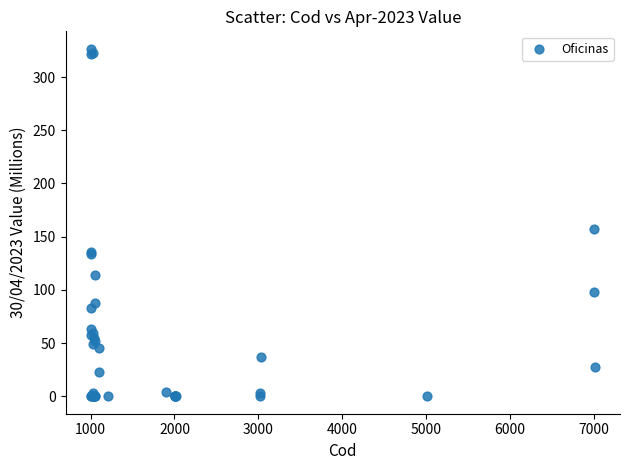

What Y value in the scatter plot is closest to 163?

157.4